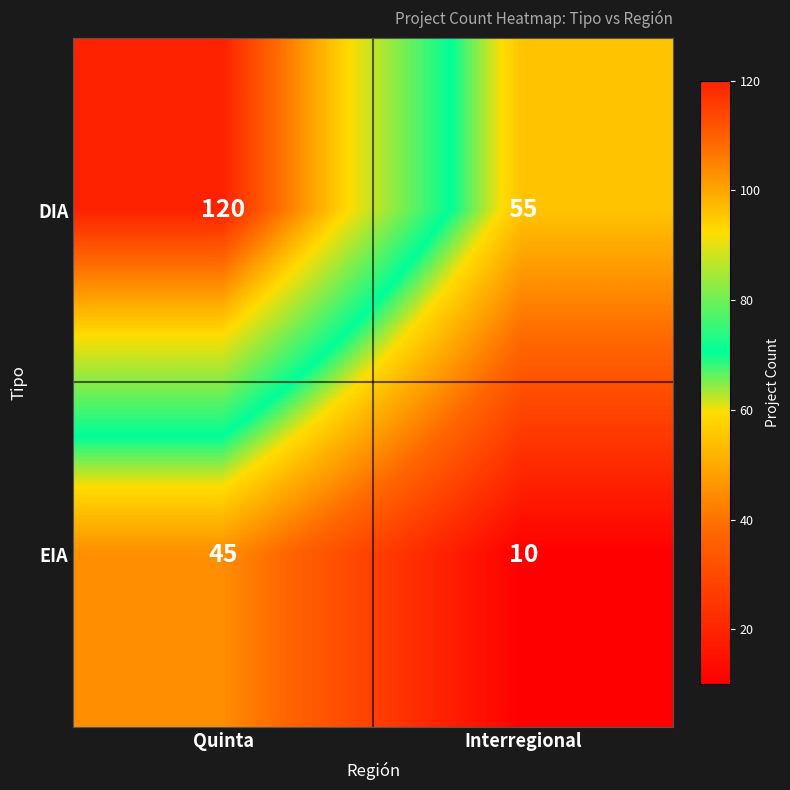

How many series are shown in this chart?

2